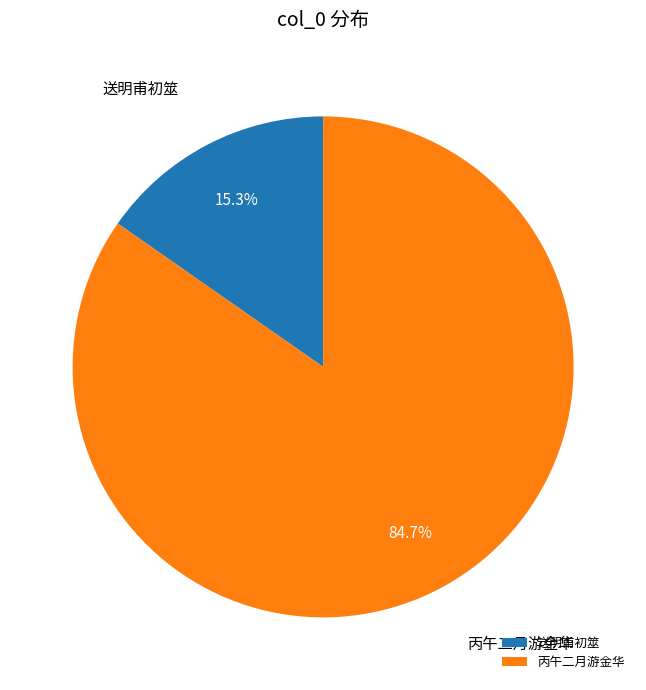

Which category has the biggest portion of the pie?

丙午二月游金华